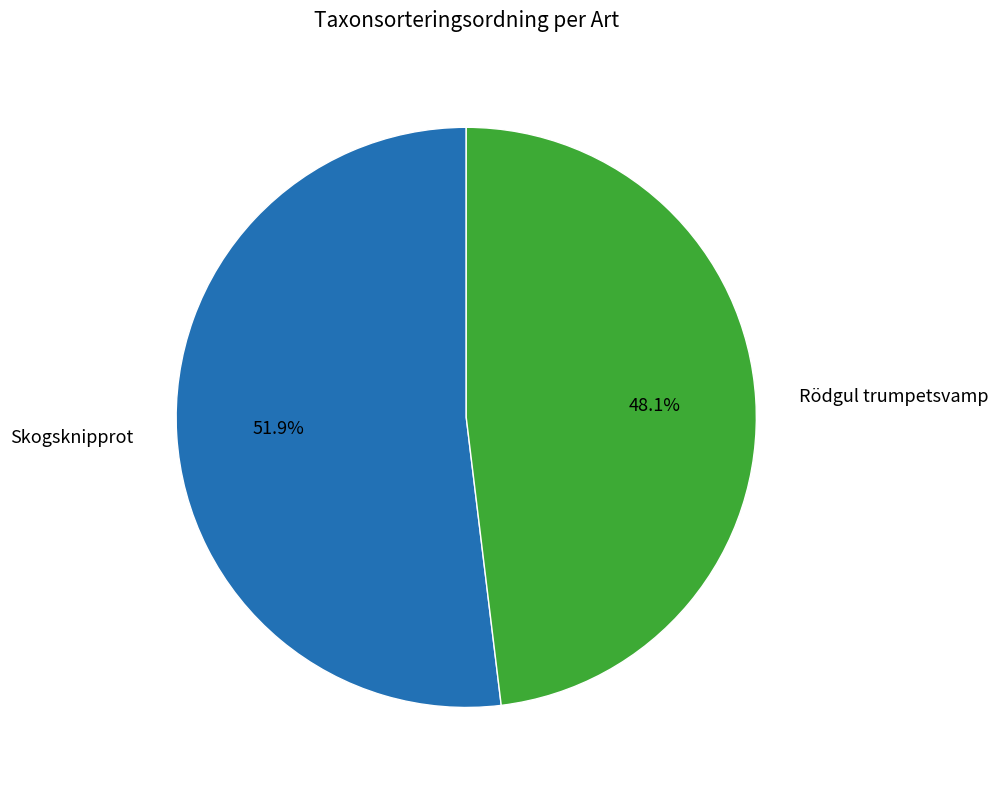

Is there any slice that represents more than half of the pie?

Yes